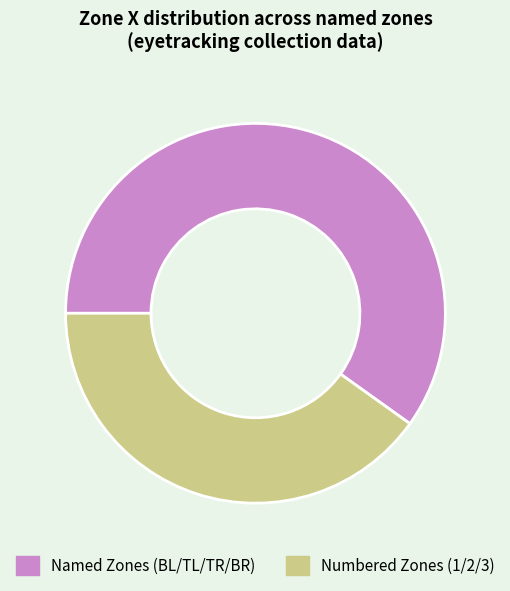

Does Named Zones (BL/TL/TR/BR) represent more than half of the total?

Yes